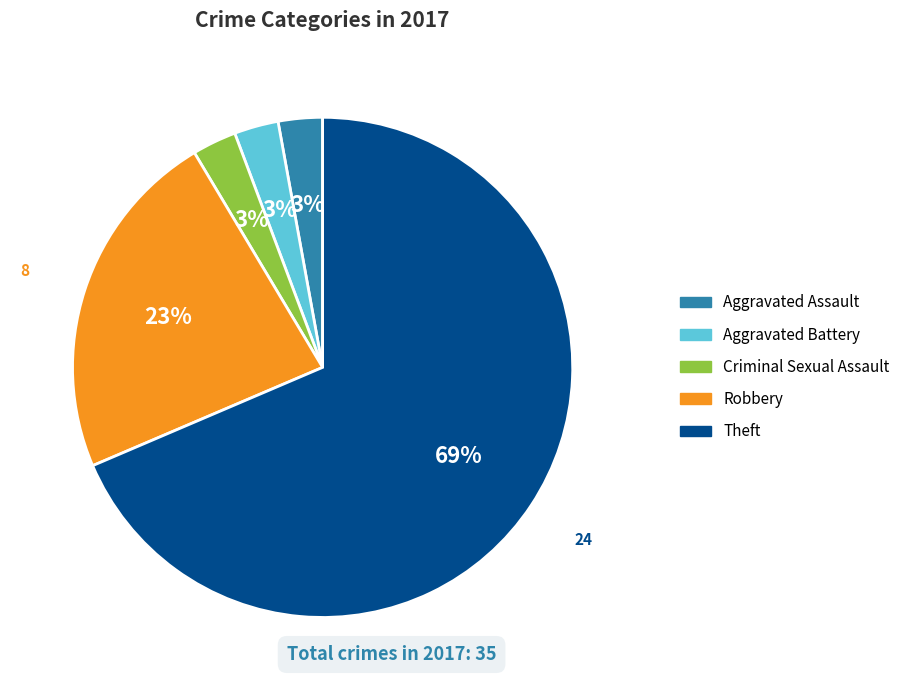

Is the sum of Theft and Criminal Sexual Assault greater than half?

Yes